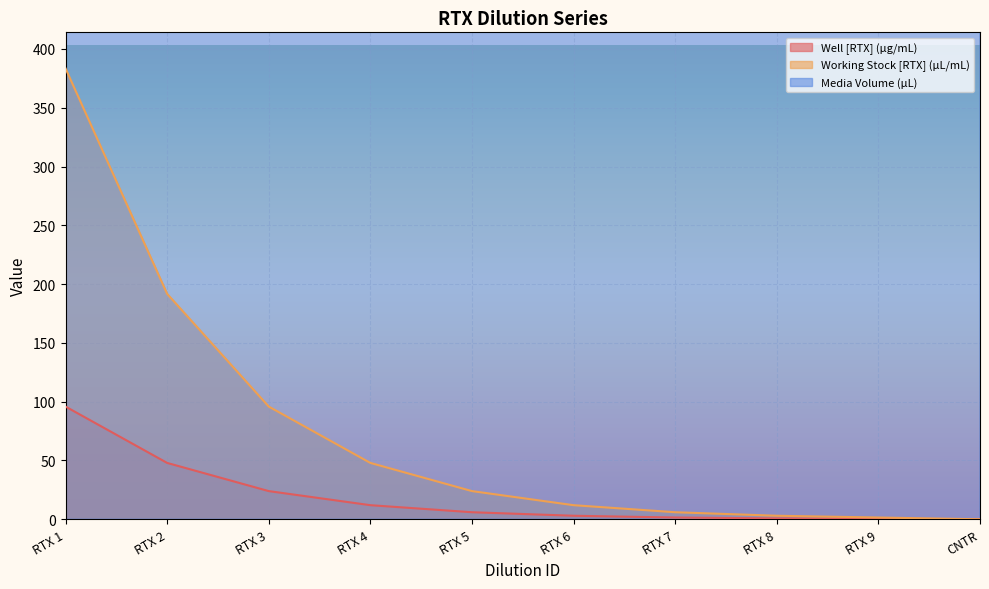

What is the highest value of the Working Stock [RTX] (µL/mL) series?

383.4